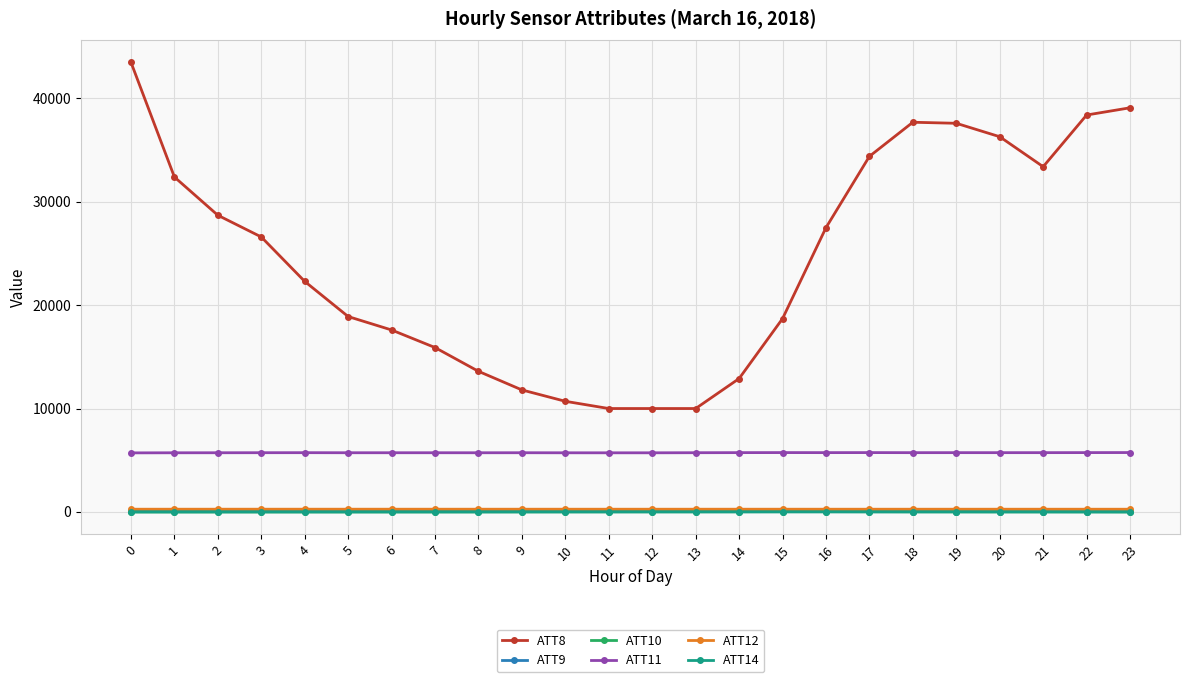

Is this an area chart (filled region under the line)?

No